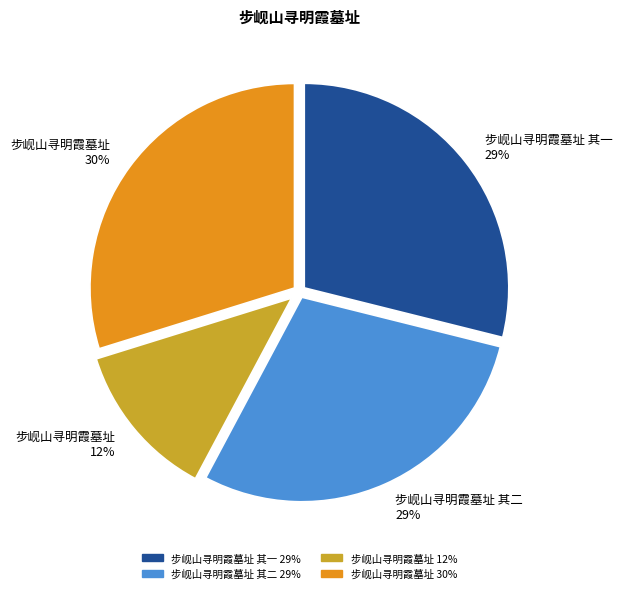

To the nearest percent, what is the combined percentage of 步岘山寻明霞墓址 其二 29% and 步岘山寻明霞墓址 其一 29%?

58%